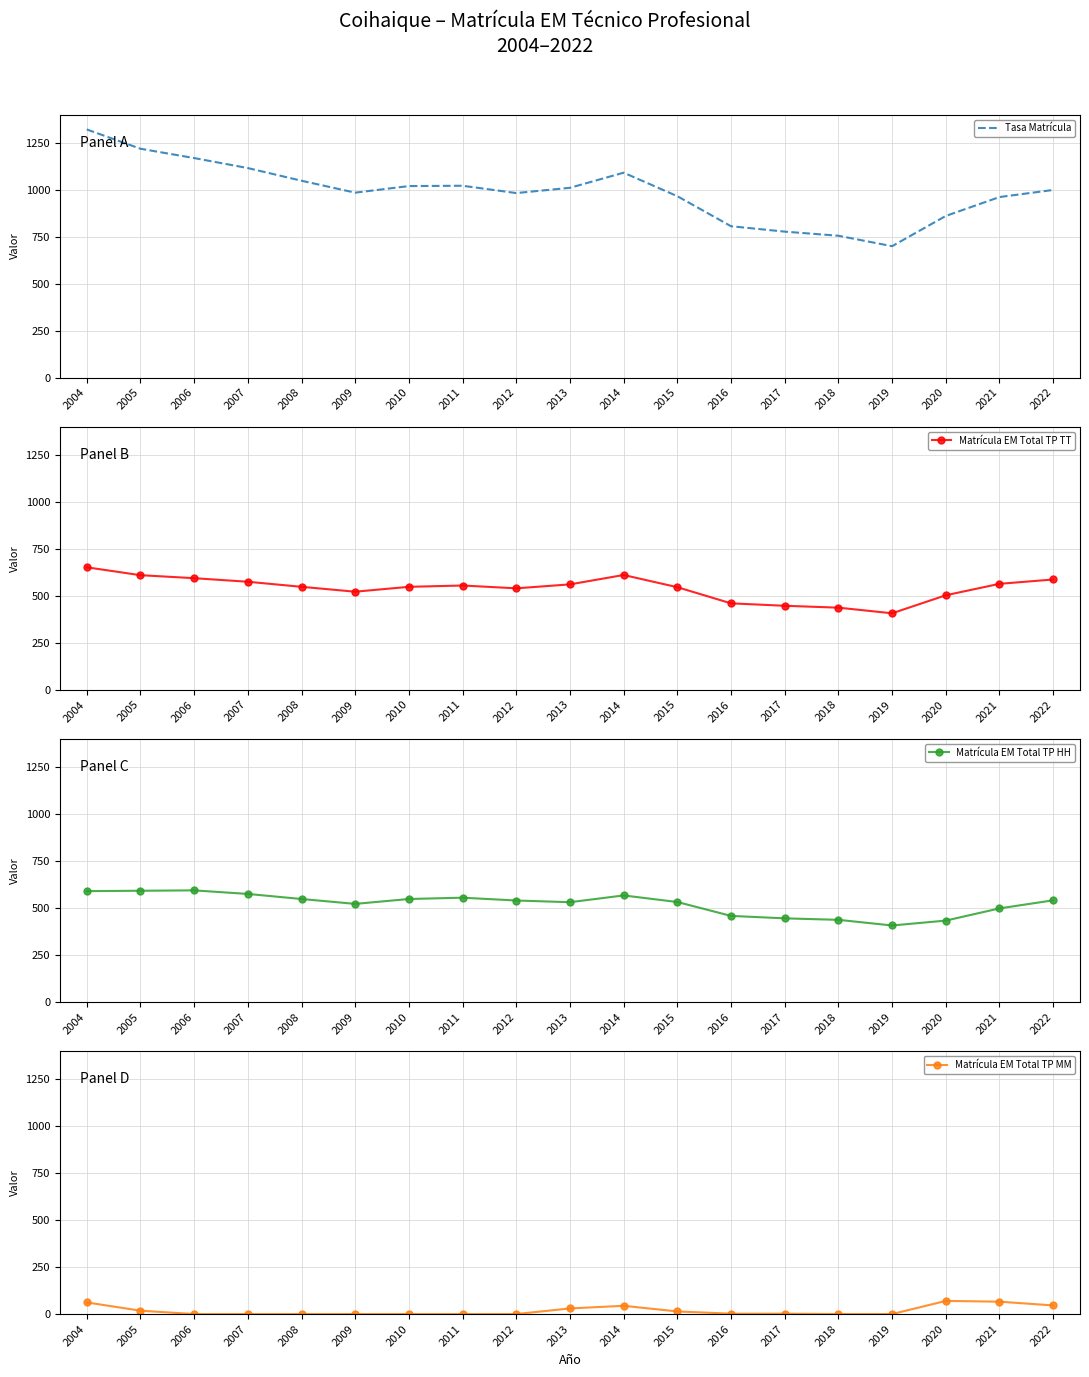

What is the difference between the Matrícula EM Total TP TT values at 2006 and 2007?

19